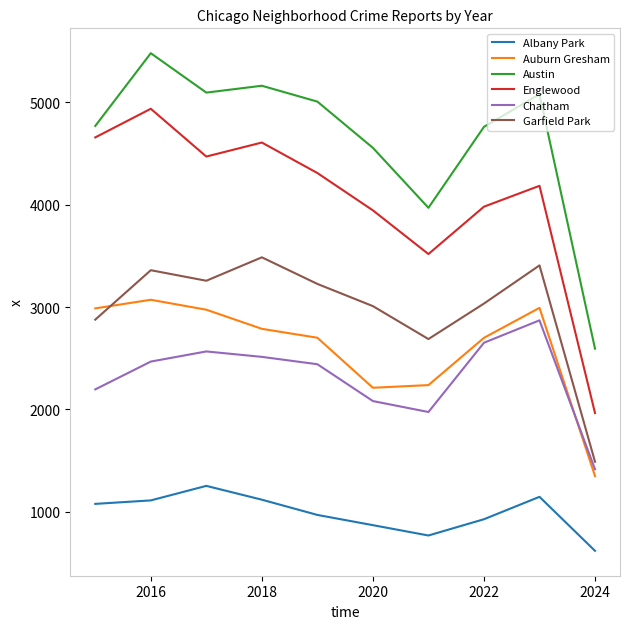

At how many categories does at least one series exceed 5131?

2